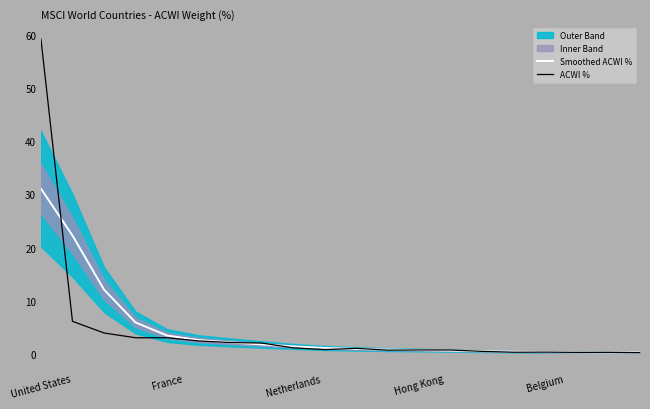

Does the chart display data point markers on the line(s)?

No